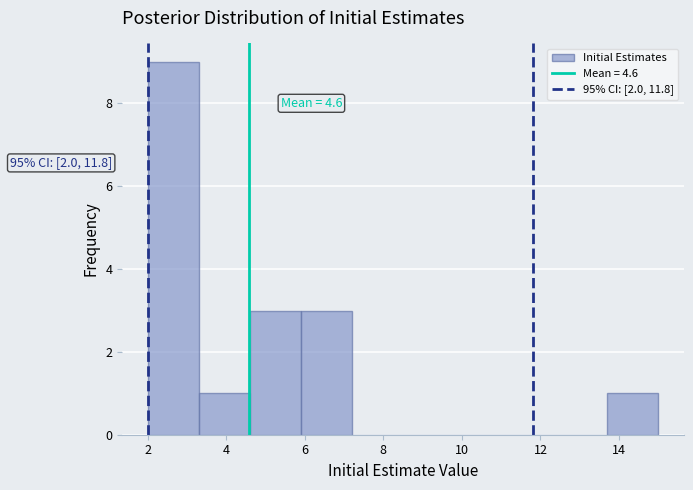

Over which range of the x-axis is the bar tallest?

2.0 to 3.3